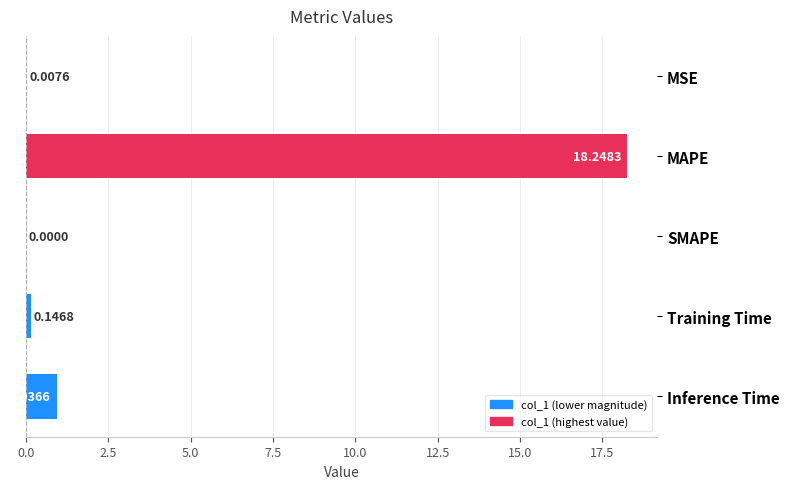

Where is the data nearest to the value 9?

Inference Time